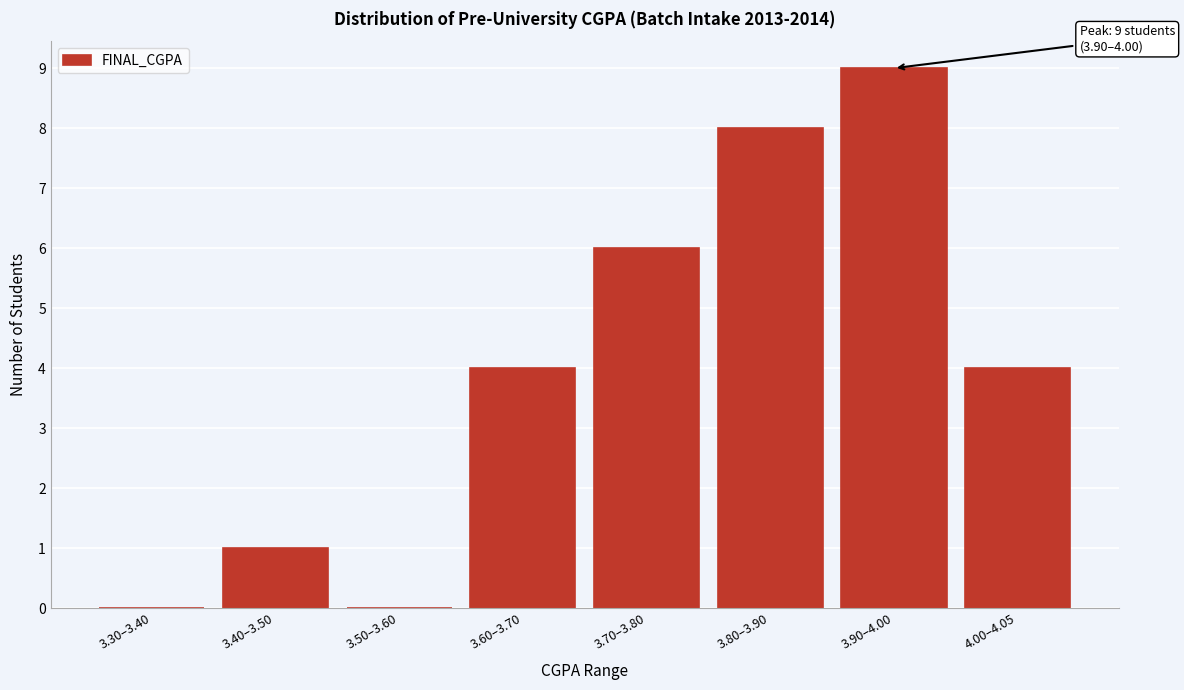

Reading left to right, what are all the values shown in this chart?

3.30–3.40=0	3.40–3.50=1	3.50–3.60=0	3.60–3.70=4	3.70–3.80=6	3.80–3.90=8	3.90–4.00=9	4.00–4.05=4